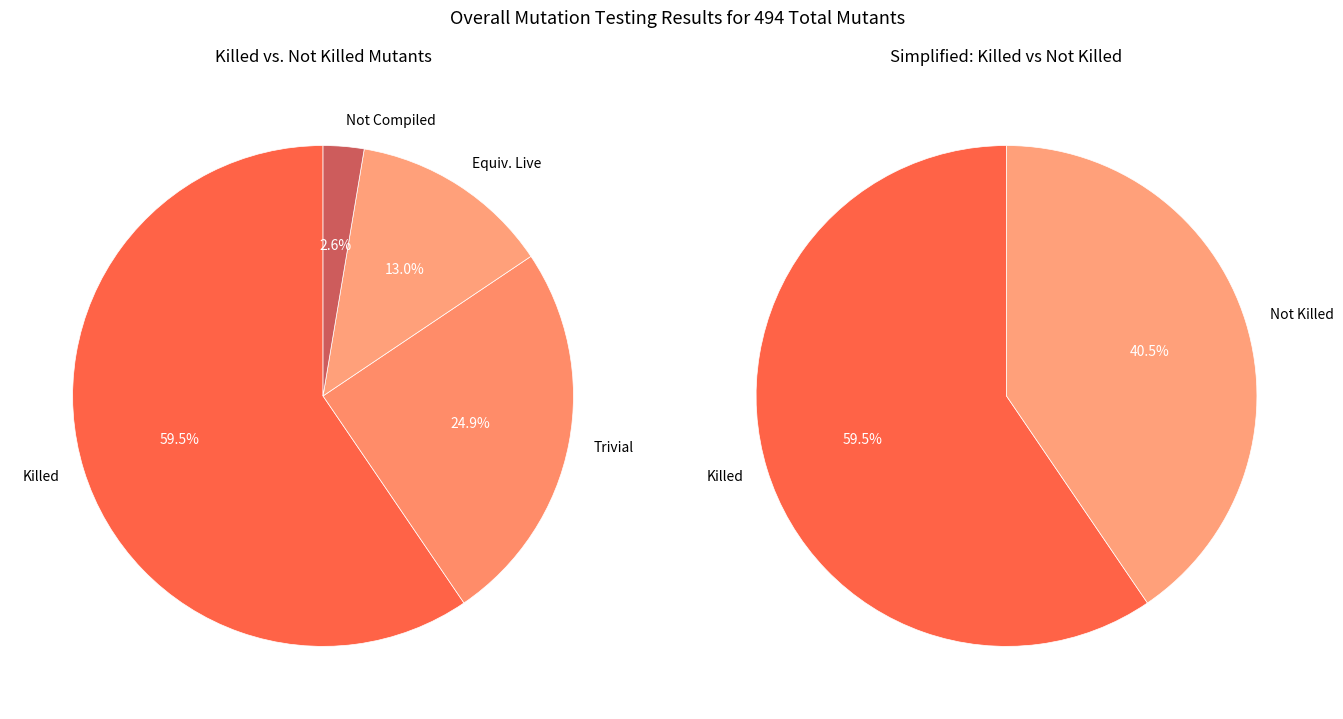

To the nearest percent, what portion does Killed represent?

60%